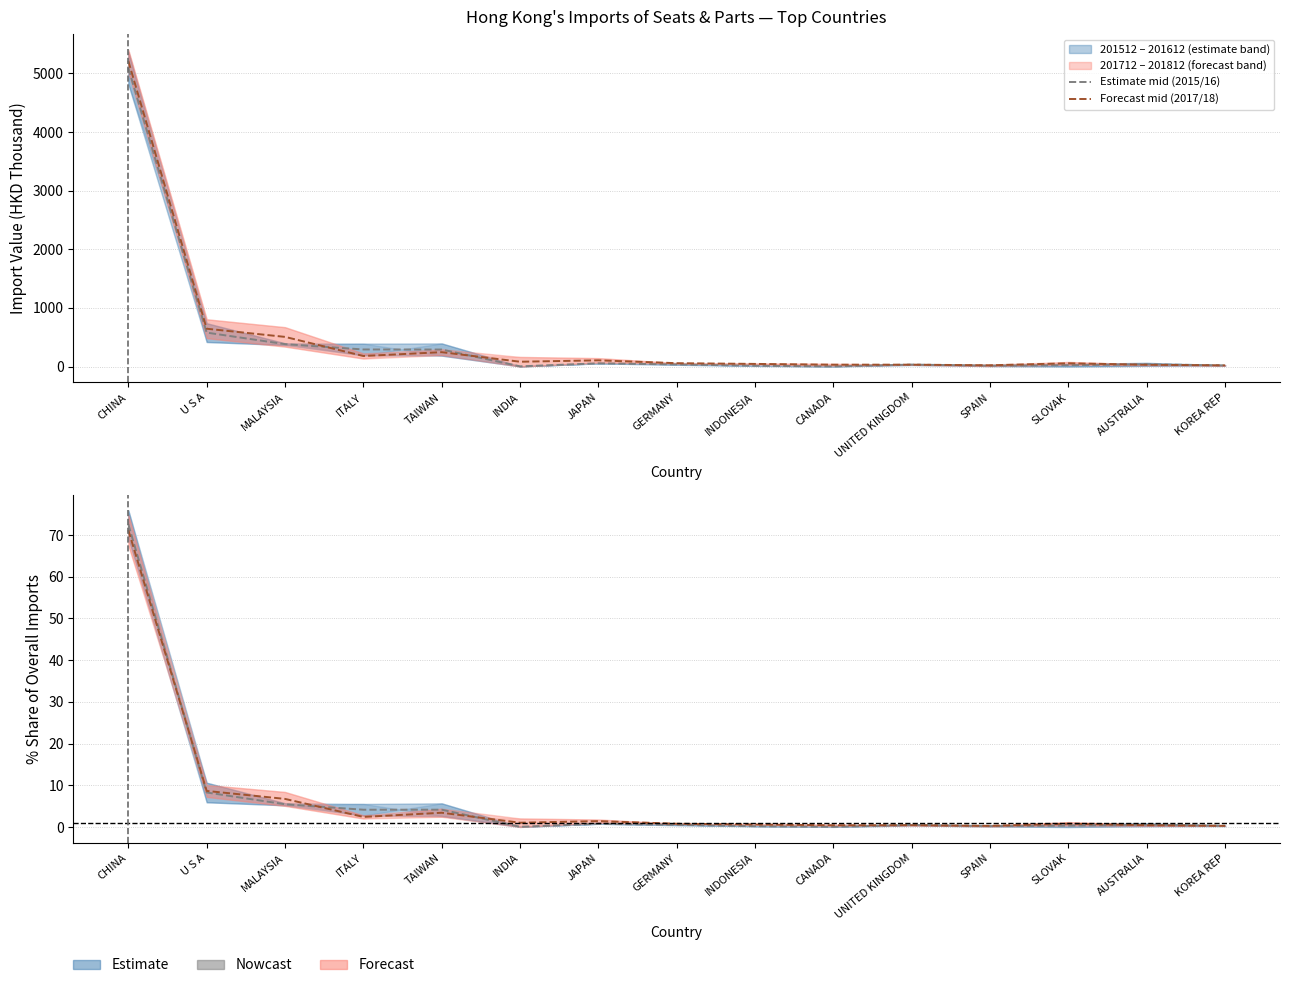

At which label is Estimate mid (2015/16) closest to 2546?

U S A